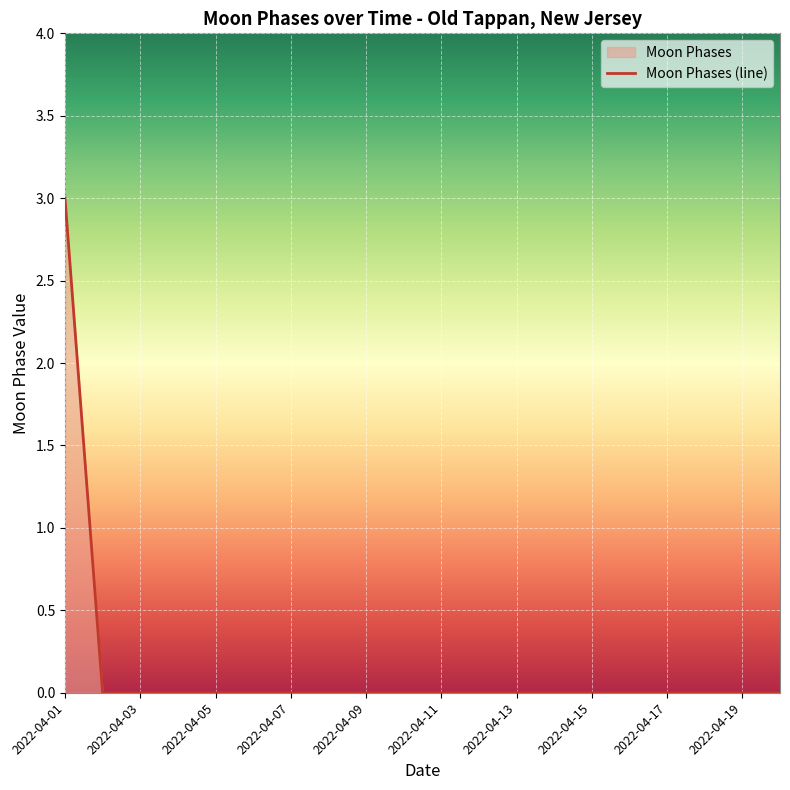

Which label corresponds to the smallest value in the chart?

2022-04-02